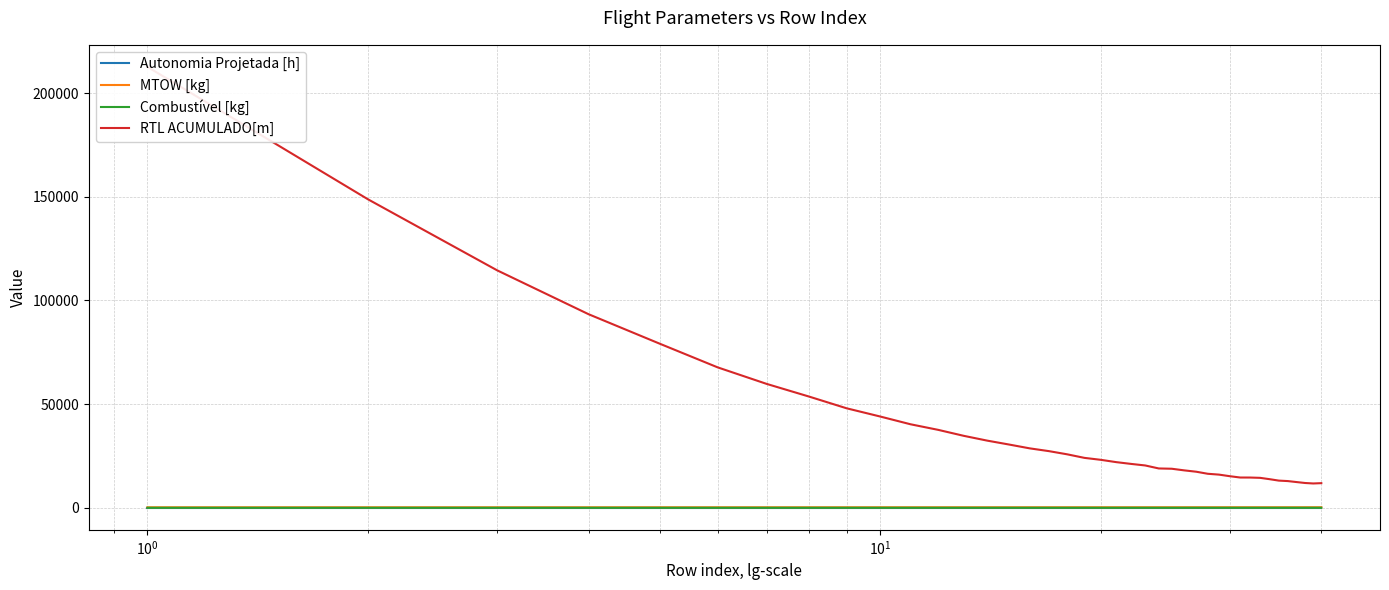

What is the minimum value shown in the chart?

0.1